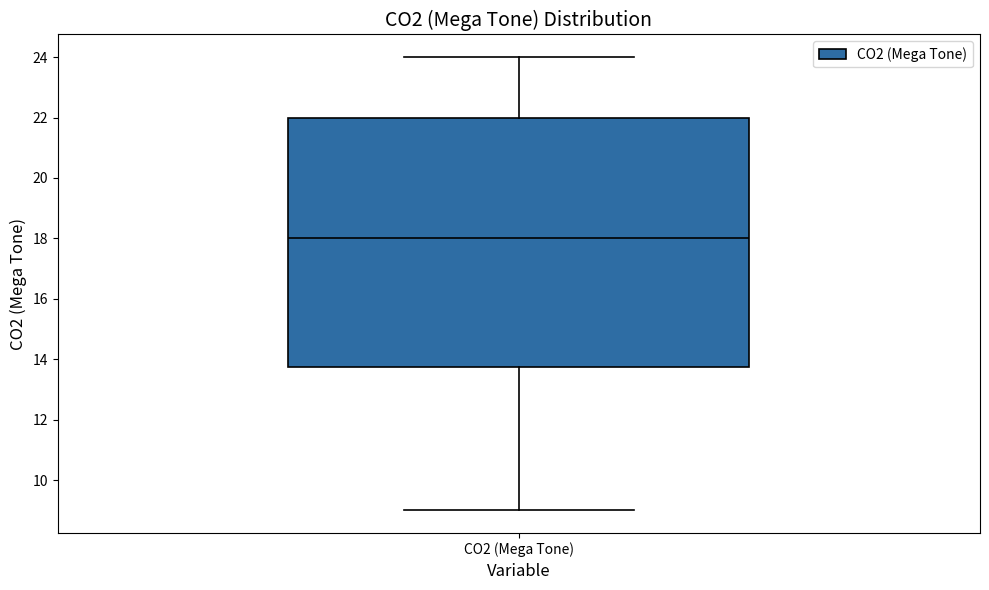

Read this box plot against the y-axis: the position of the median line, the range covered by the box, and the ends of both whiskers. The values are not printed on the chart, so give them approximately, as read against the axis.

median 18.0, box 13.8 to 22.0, whiskers 9.0 to 24.0